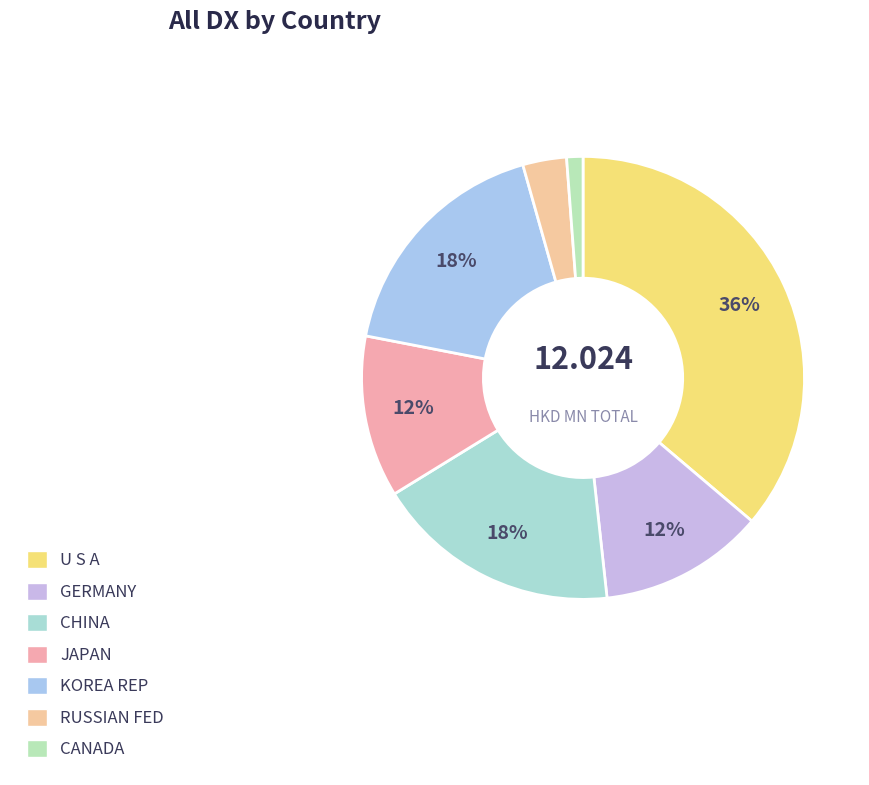

To the nearest percent, what is the average slice percentage?

14%